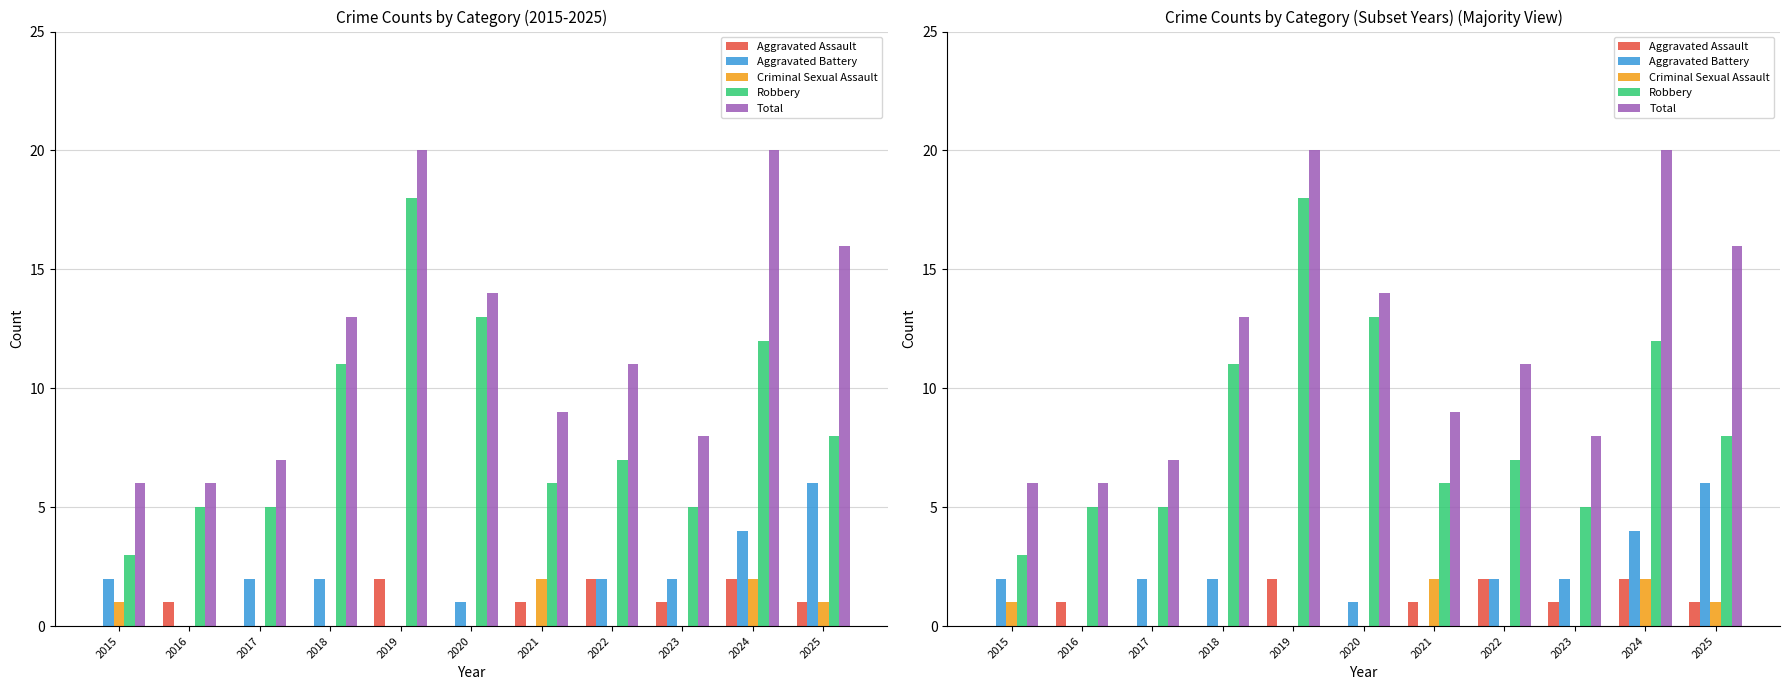

What are all the series names shown in the legend?

Aggravated Assault, Aggravated Battery, Criminal Sexual Assault, Robbery, Total